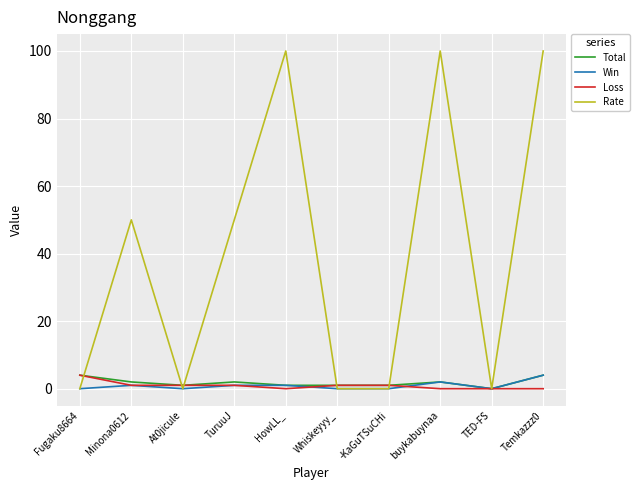

Reading left to right, transcribe all the data shown in this chart.

Total: 4	2	1	2	1	1	1	2	0	4
Win: 0	1	0	1	1	0	0	2	0	4
Loss: 4	1	1	1	0	1	1	0	0	0
Rate: 0	50	0	50	100	0	0	100	0	100